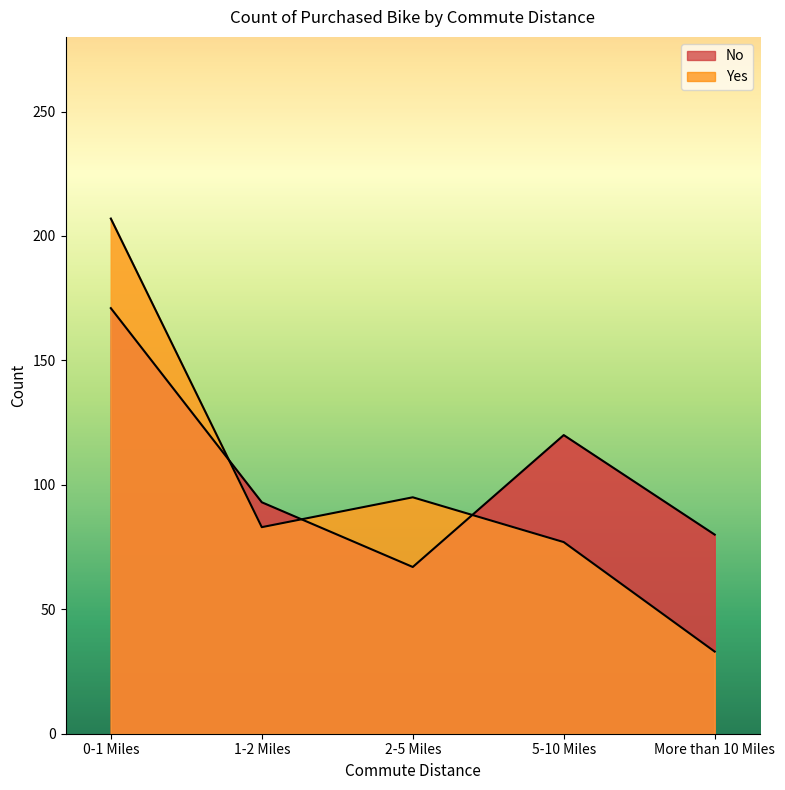

Does the chart display data point markers on the line(s)?

No